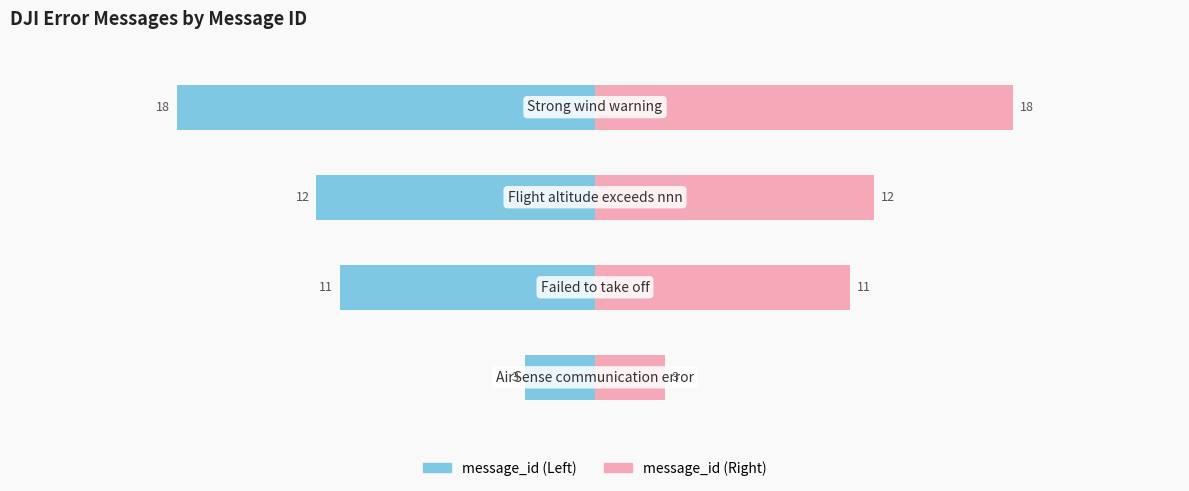

List the series in order of their peak value, lowest first.

message_id (left), message_id (right)